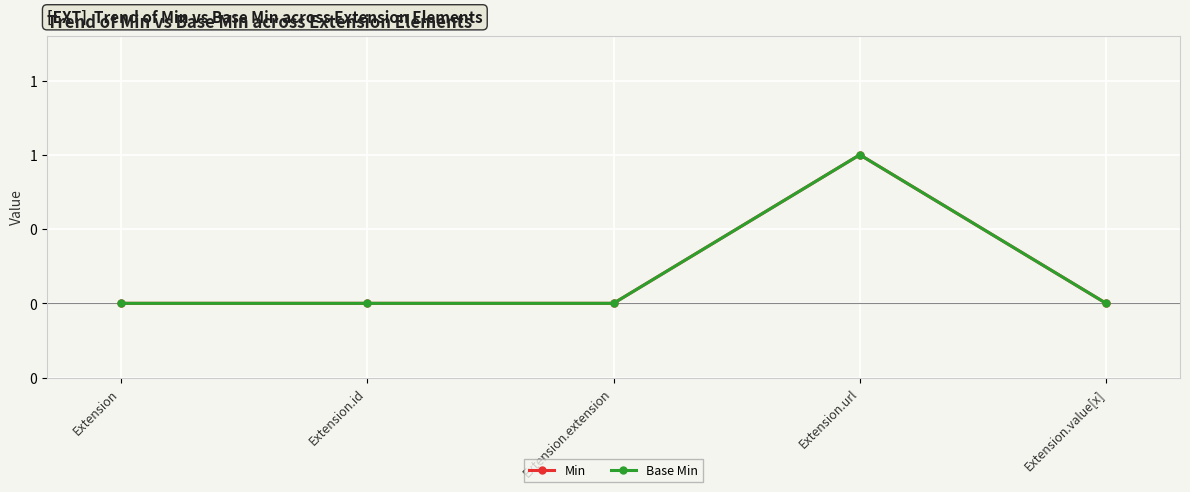

At which label is Base Min closest to 0?

Extension